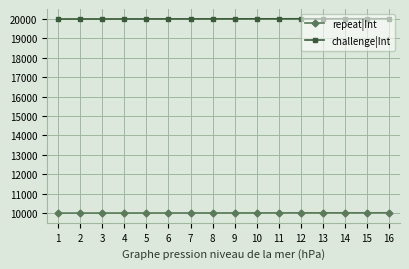

The challenge|Int series shows 20010 at 10. True or false?

True